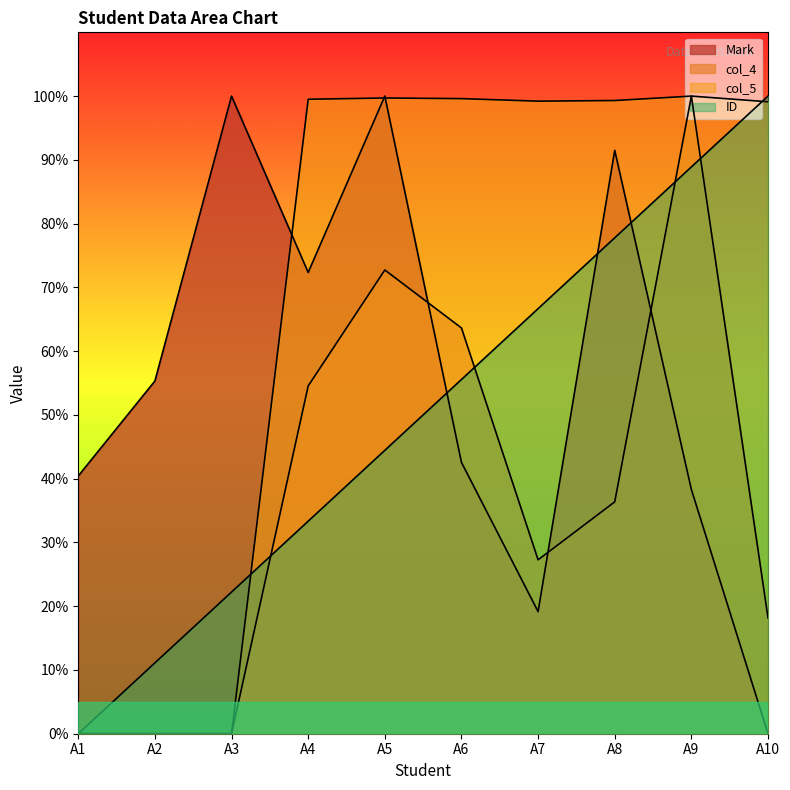

Is it true that Mark equals 37.3 at A2?

False